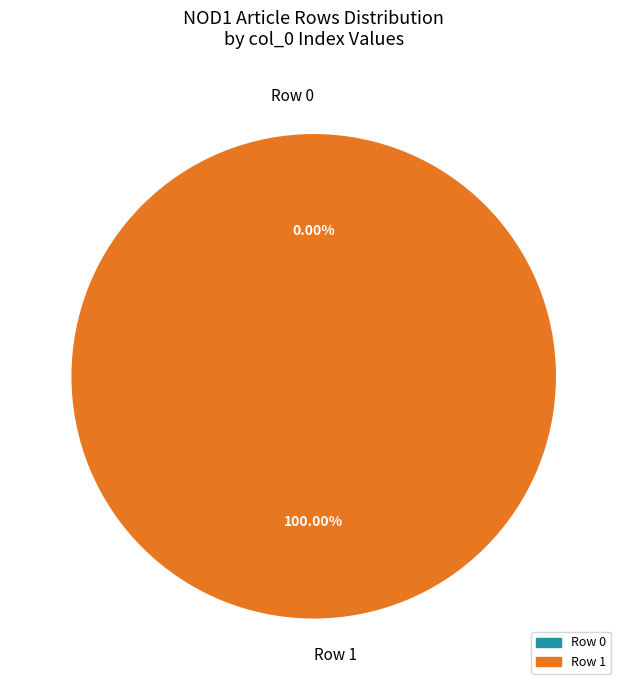

Rank the categories by value from lowest to highest.

Row 0, Row 1